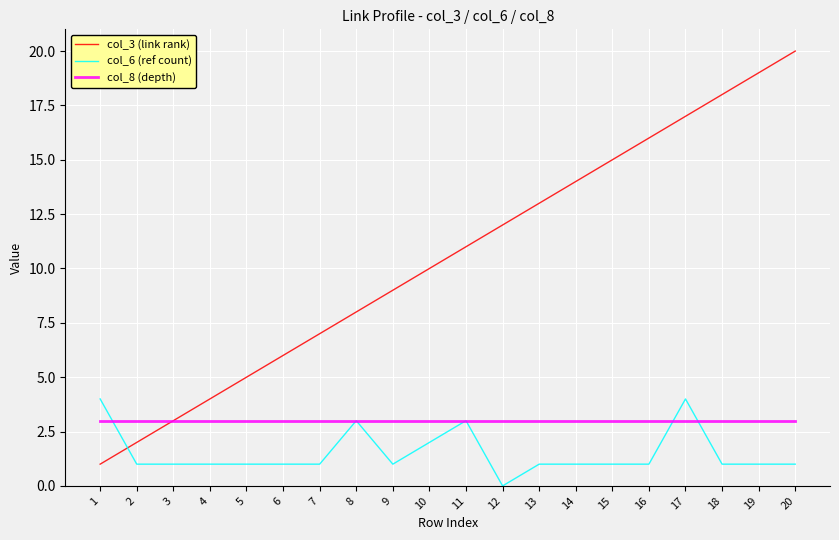

Which category has the lowest value across all series?

12